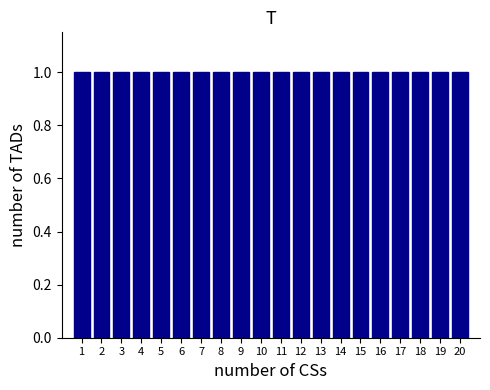

Reading left to right, transcribe this chart: for each bar, give the range it covers on the x-axis and its height. The values are not printed on the chart, so give them approximately, as read against the axis.

0.5 to 1.5: 1
1.5 to 2.5: 1
2.5 to 3.5: 1
3.5 to 4.5: 1
4.5 to 5.5: 1
5.5 to 6.5: 1
6.5 to 7.5: 1
7.5 to 8.5: 1
8.5 to 9.5: 1
9.5 to 10.5: 1
10.5 to 11.5: 1
11.5 to 12.5: 1
12.5 to 13.5: 1
13.5 to 14.5: 1
14.5 to 15.5: 1
15.5 to 16.5: 1
16.5 to 17.5: 1
17.5 to 18.5: 1
18.5 to 19.5: 1
19.5 to 20.5: 1